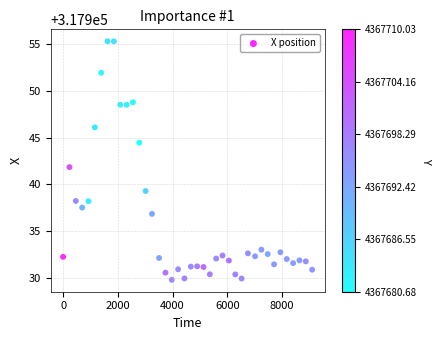

What is the range of X values (max minus min)?

9102.0